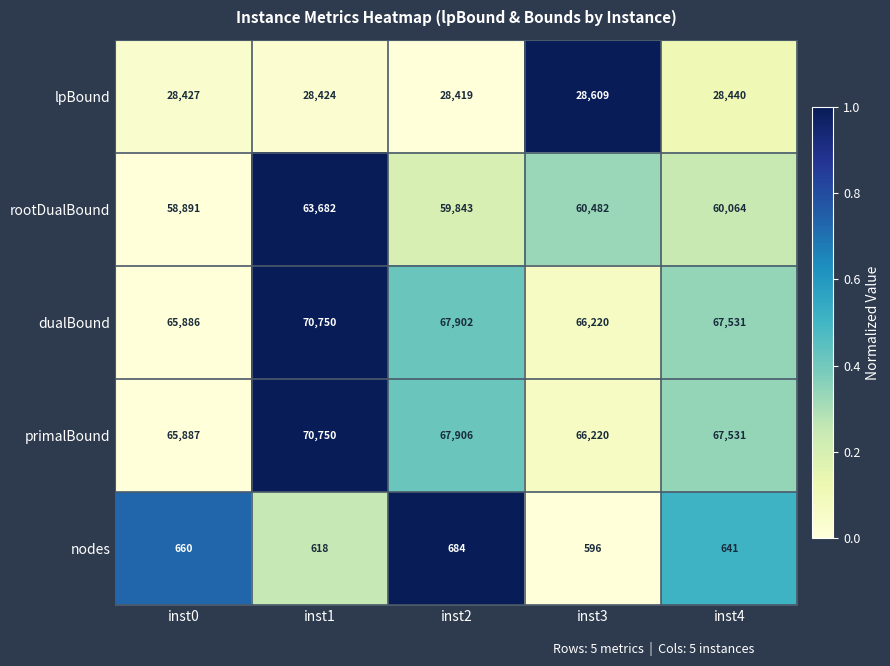

Between inst0 and inst4, which series saw the biggest shift?

dualBound